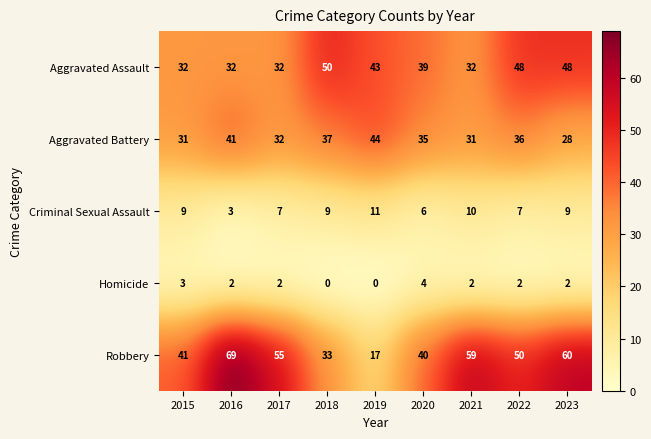

Read the Criminal Sexual Assault value at 2015.

9